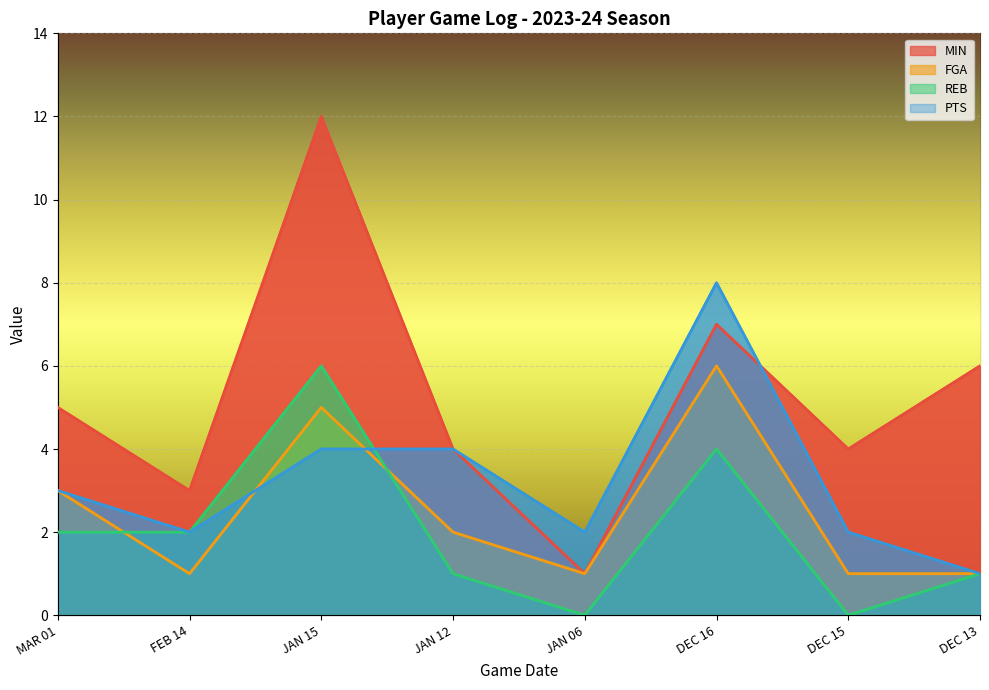

What is the highest value of the PTS series?

8